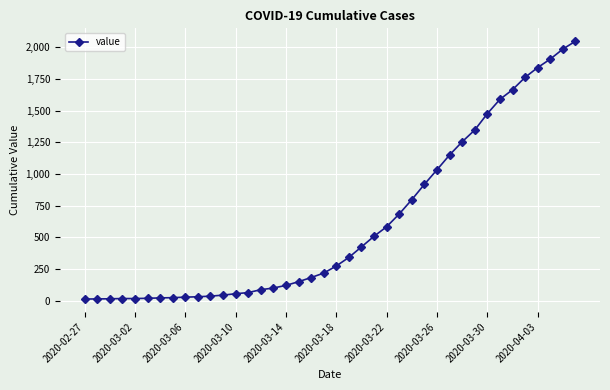

What is the greatest value displayed?

2049